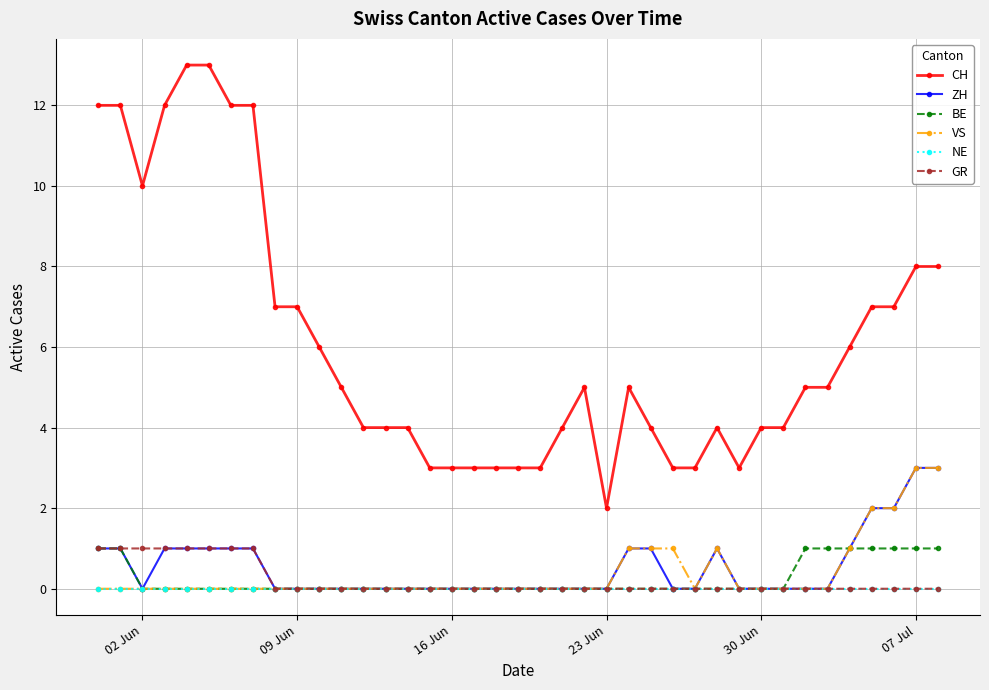

Which series has the largest total across all categories?

CH